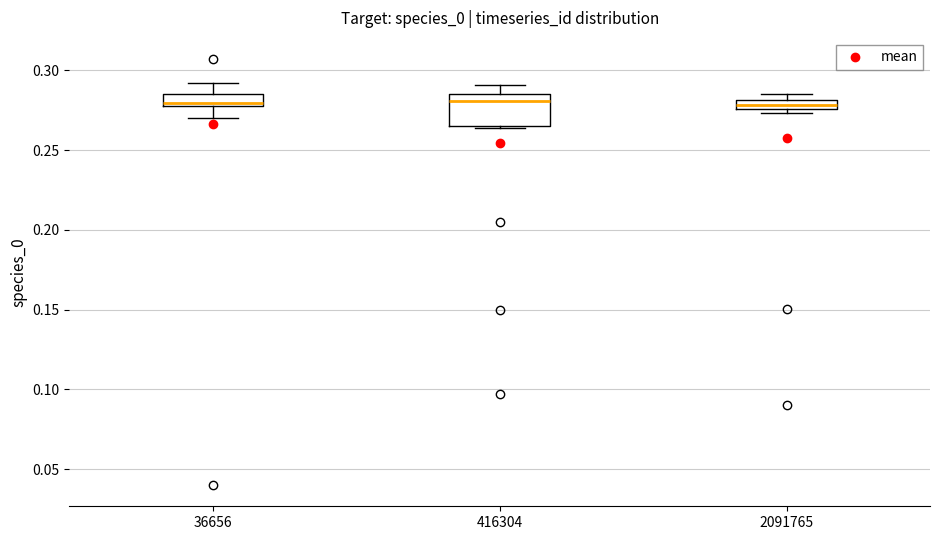

Comparing the boxes themselves (not the whiskers), which one is the tallest?

416304